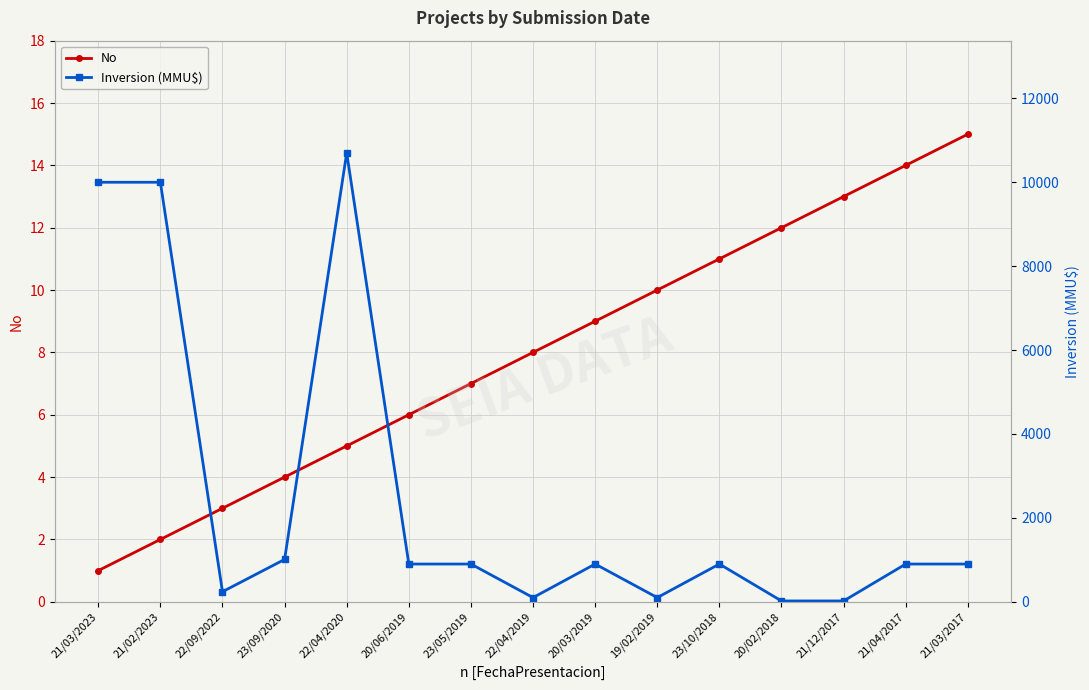

Which category has the lowest value across all series?

21/03/2023